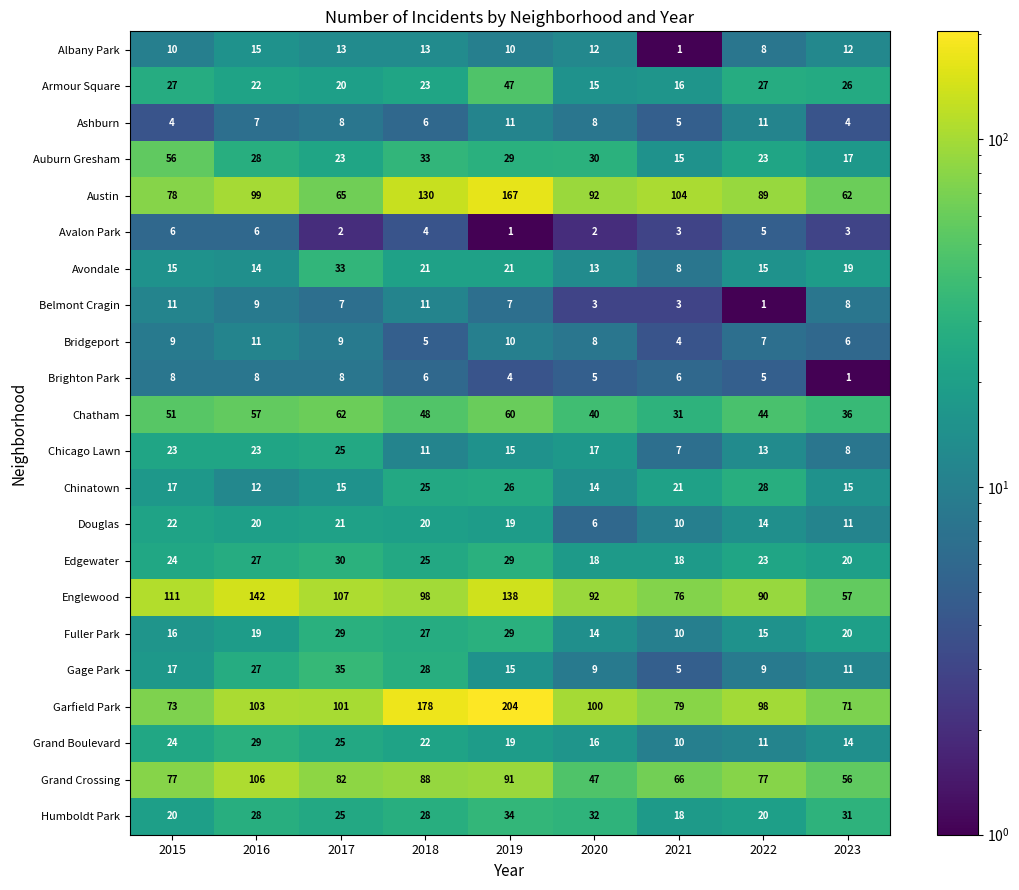

What is the sum of all Avondale values?

159